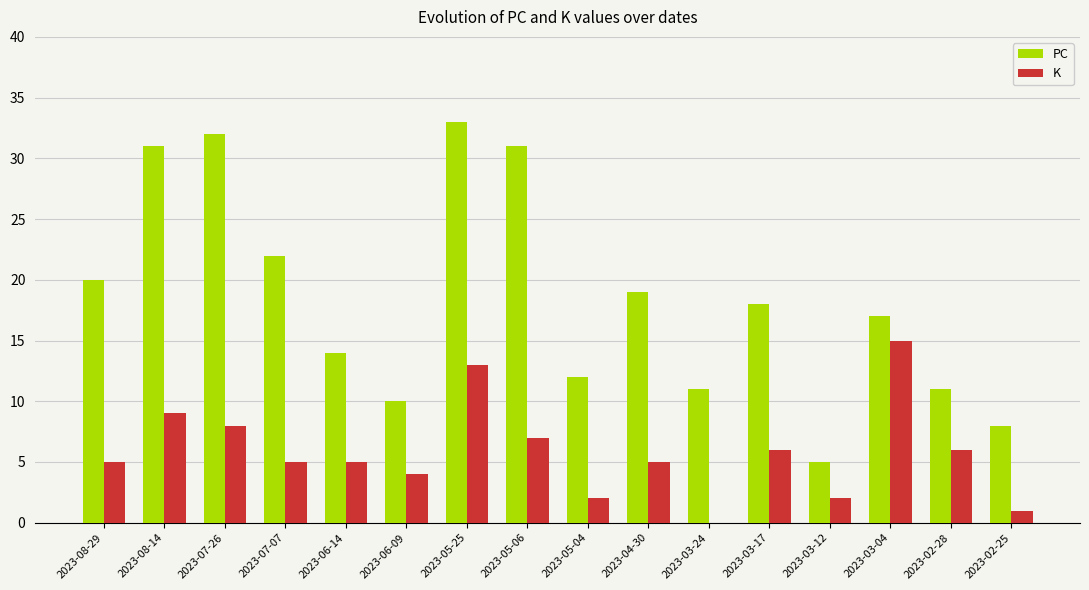

At which label does K reach its peak?

2023-03-04